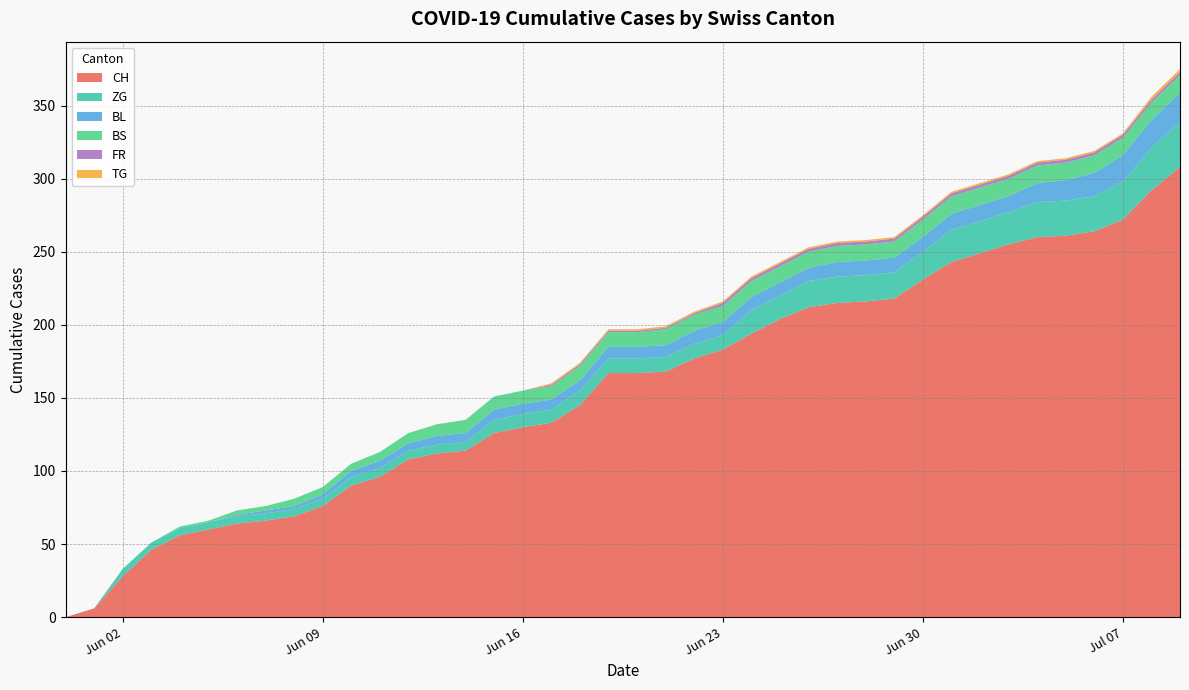

Reading right to left, transcribe all the data shown in this chart.

CH: 39=308	38=292	37=272	36=264	35=261	34=260	33=255	32=249	31=243	30=231	29=218	28=216	27=215	26=212	25=204	24=194	23=183	22=177	21=168	20=167	19=167	18=145	17=133	16=130	15=126	14=114	13=112	12=108	11=96	10=90	9=76	8=69	7=66	6=64	5=60	4=56	3=46	2=28	1=6	0=0
BL: 39=20	38=19	37=18	36=16	35=14	34=13	33=11	32=11	31=11	30=10	29=10	28=10	27=10	26=9	25=9	24=9	23=9	22=9	21=8	20=8	19=8	18=7	17=7	16=7	15=7	14=6	13=6	12=5	11=5	10=4	9=3	8=2	7=2	6=1	5=0	4=0	3=0	2=0	1=0	0=0
BS: 39=12	38=12	37=12	36=12	35=12	34=12	33=12	32=12	31=12	30=12	29=11	28=11	27=11	26=11	25=11	24=11	23=11	22=11	21=11	20=10	19=10	18=10	17=9	16=9	15=9	14=9	13=8	12=7	11=6	10=5	9=5	8=5	7=3	6=3	5=1	4=1	3=0	2=0	1=0	0=0
FR: 39=2	38=2	37=2	36=2	35=2	34=2	33=2	32=2	31=2	30=2	29=2	28=2	27=2	26=2	25=2	24=2	23=2	22=1	21=1	20=1	19=1	18=1	17=1	16=0	15=0	14=0	13=0	12=0	11=0	10=0	9=0	8=0	7=0	6=0	5=0	4=0	3=0	2=0	1=0	0=0
TG: 39=2	38=2	37=1	36=1	35=1	34=1	33=1	32=1	31=1	30=1	29=1	28=1	27=1	26=1	25=1	24=1	23=1	22=1	21=1	20=1	19=1	18=1	17=1	16=0	15=0	14=0	13=0	12=0	11=0	10=0	9=0	8=0	7=0	6=0	5=0	4=0	3=0	2=0	1=0	0=0
ZG: 39=31	38=29	37=26	36=24	35=24	34=24	33=22	32=22	31=22	30=19	29=18	28=18	27=18	26=18	25=16	24=16	23=10	22=10	21=10	20=10	19=10	18=10	17=9	16=9	15=9	14=6	13=6	12=6	11=6	10=6	9=5	8=5	7=5	6=5	5=5	4=5	3=5	2=5	1=0	0=0